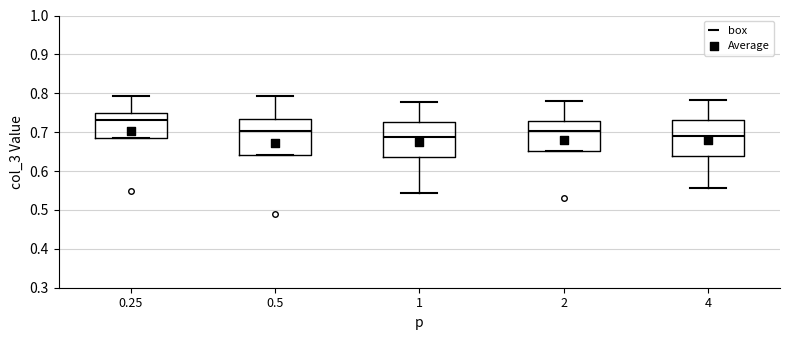

Reading left to right, read every box against the y-axis: the position of its median line, the range the box covers, and the ends of its whiskers. The values are not printed on the chart, so give them approximately, as read against the axis.

0.25: median 0.73, box 0.69 to 0.75, whiskers 0.69 to 0.79
0.5: median 0.70, box 0.64 to 0.73, whiskers 0.64 to 0.79
1: median 0.69, box 0.64 to 0.73, whiskers 0.54 to 0.78
2: median 0.70, box 0.65 to 0.73, whiskers 0.65 to 0.78
4: median 0.69, box 0.64 to 0.73, whiskers 0.56 to 0.78